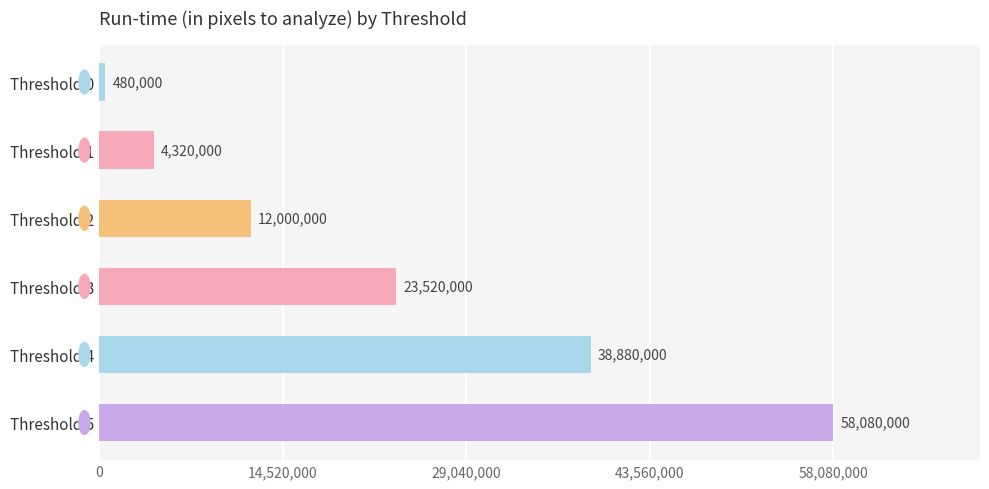

What is the value of the 1st bar from the top?

480000